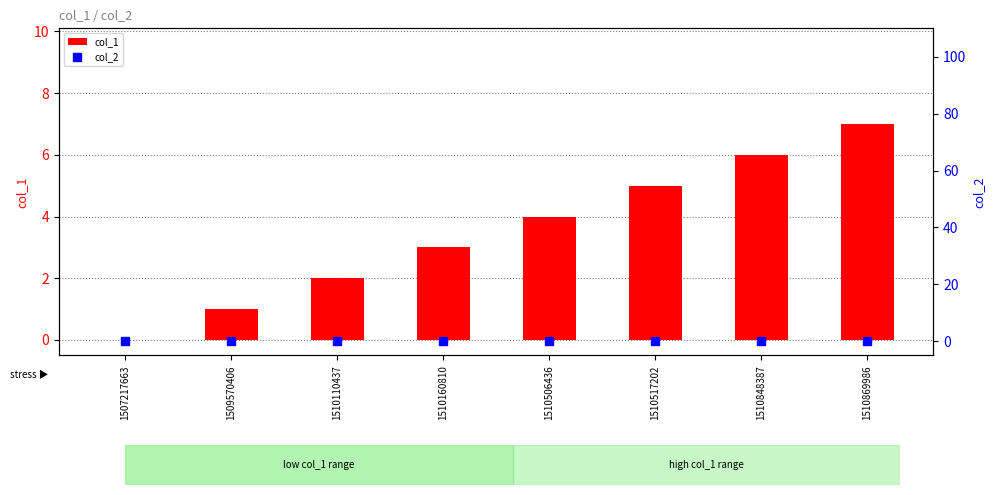

Are the bars grouped side by side (vs. stacked)?

Yes